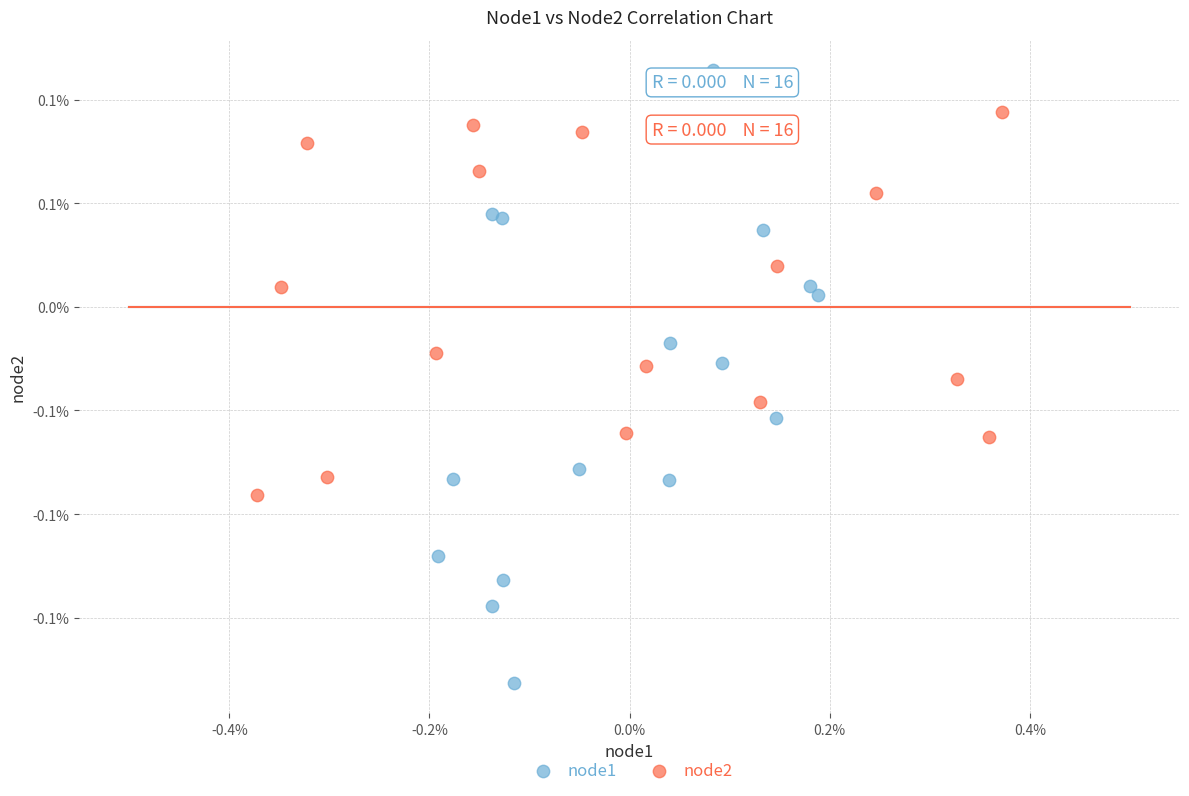

Which series reaches the maximum Y coordinate?

node1